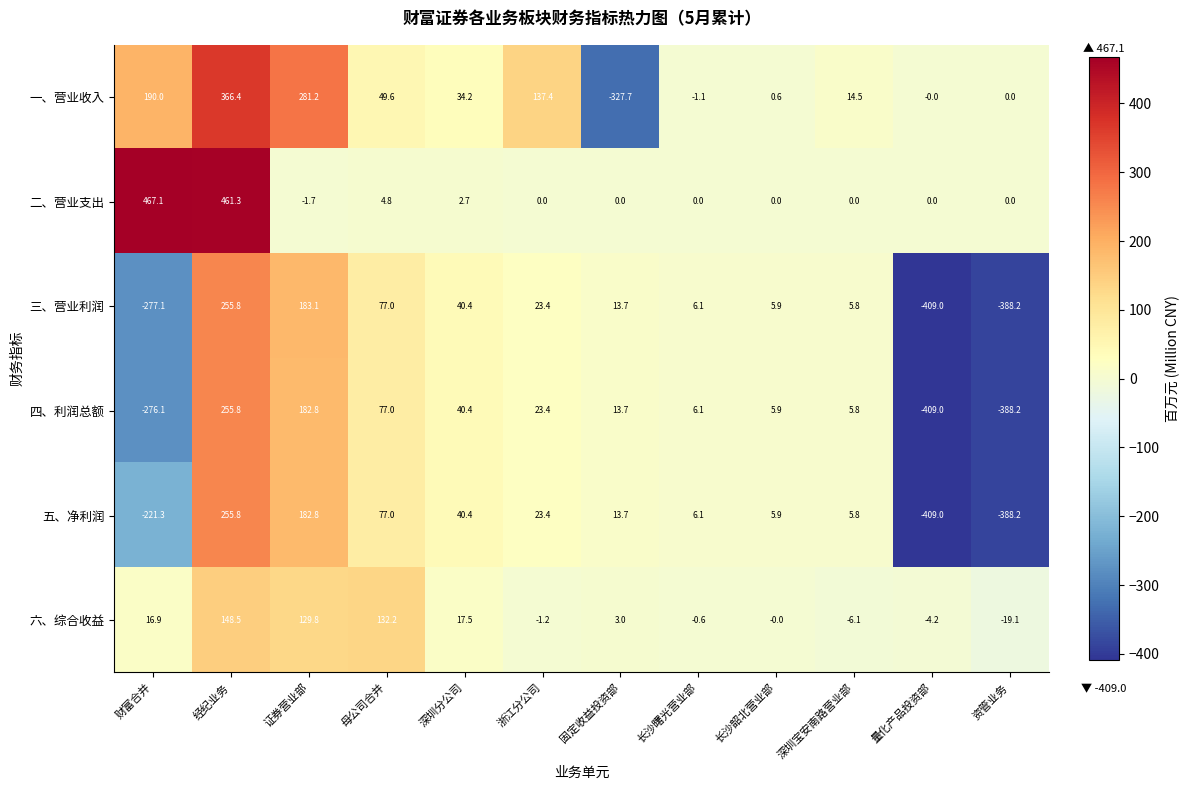

At which label does 五、净利润 reach its peak?

经纪业务